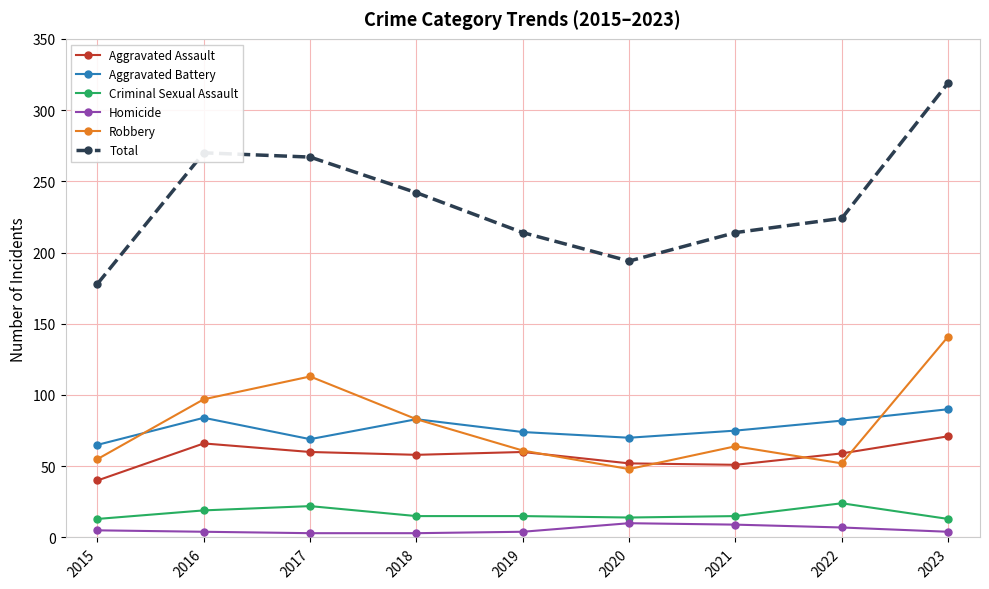

What is the sum of all Total values?

2122